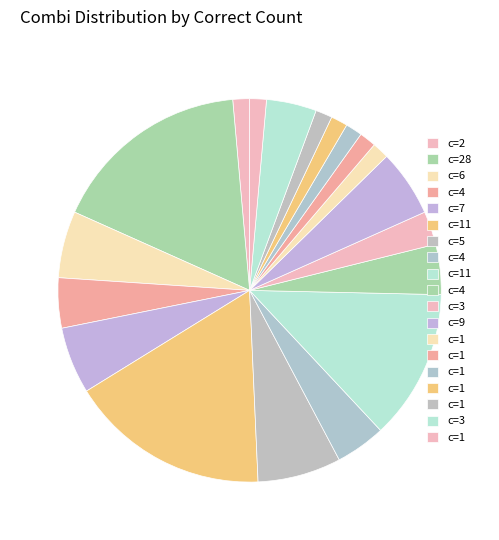

How many segments does this pie chart have?

19